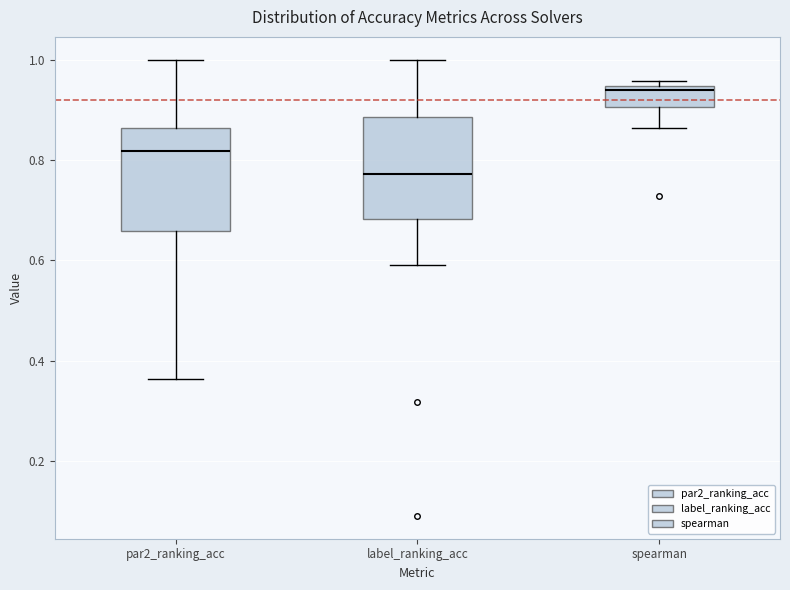

Reading left to right, transcribe this box plot: for each box, give where its median line is, the range the box spans, and where its two whiskers end, as read against the y-axis. The values are not printed on the chart, so give them approximately, as read against the axis.

par2_ranking_acc: median 0.82, box 0.66 to 0.86, whiskers 0.36 to 1.00
label_ranking_acc: median 0.78, box 0.68 to 0.88, whiskers 0.60 to 1.00
spearman: median 0.94 (just below the box's upper edge), box 0.90 to 0.94, whiskers 0.86 to 0.96